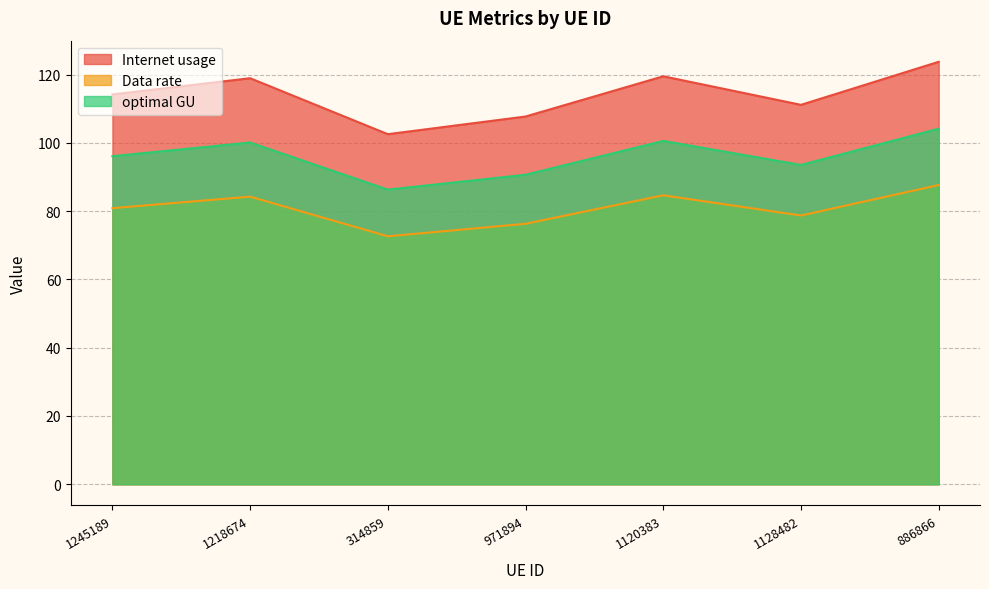

True or false: optimal GU has a value of 100.1 at 1218674.

True